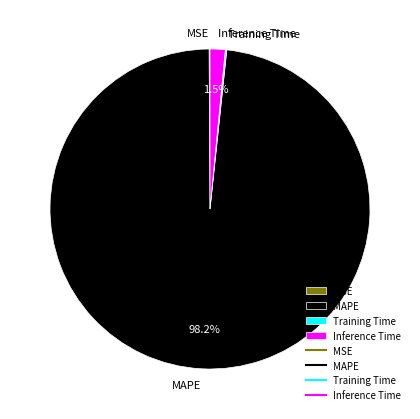

What is the largest slice in the pie chart?

MAPE